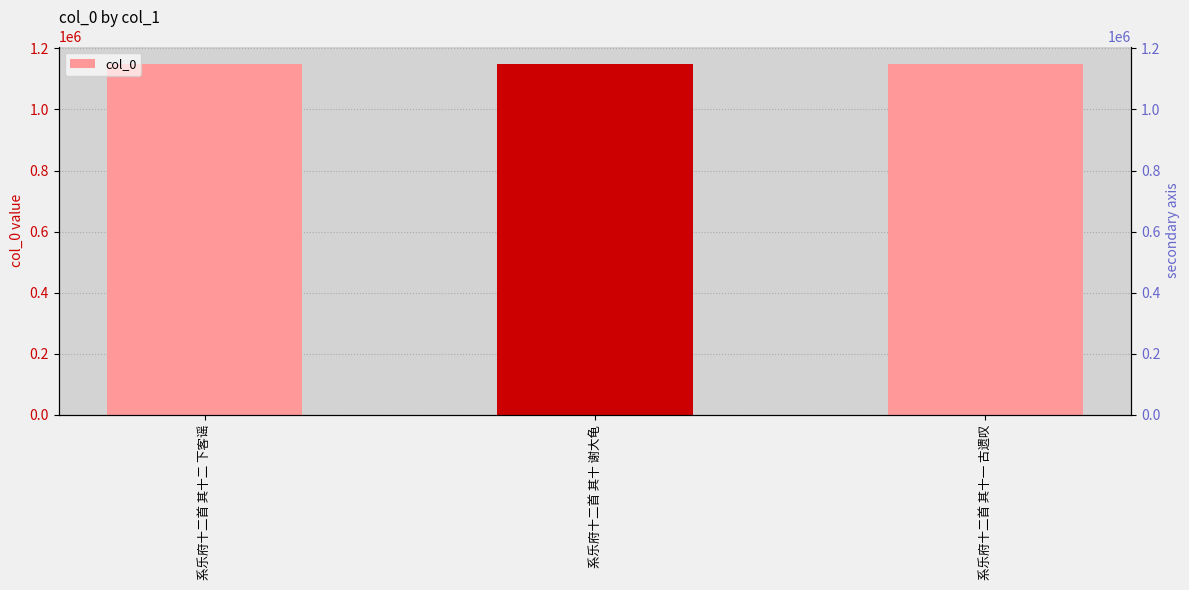

What is the ratio of the value at 系乐府十二首 其十二 下客谣 to the value at 系乐府十二首 其十一 古遗叹?

1.0